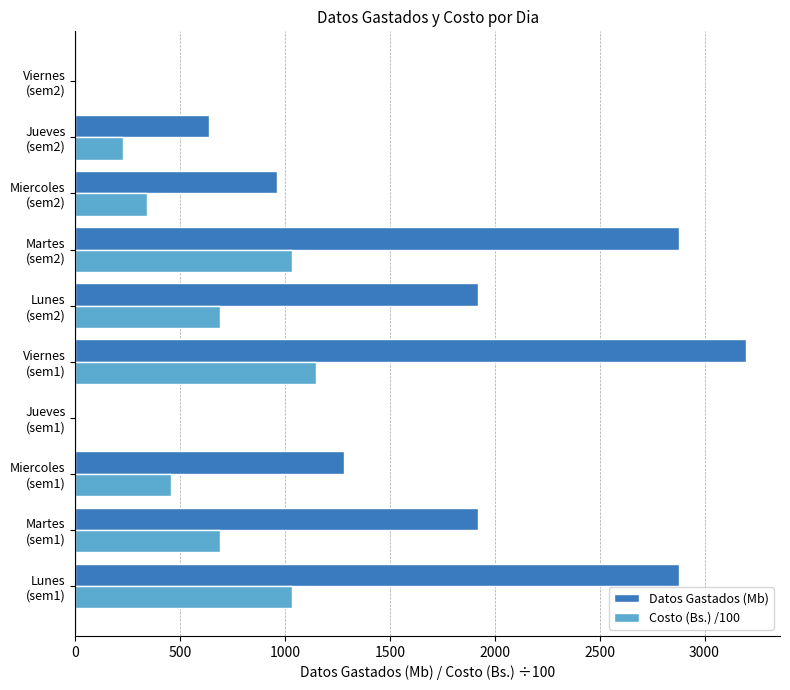

Which series has the largest total across all categories?

Datos Gastados (Mb)